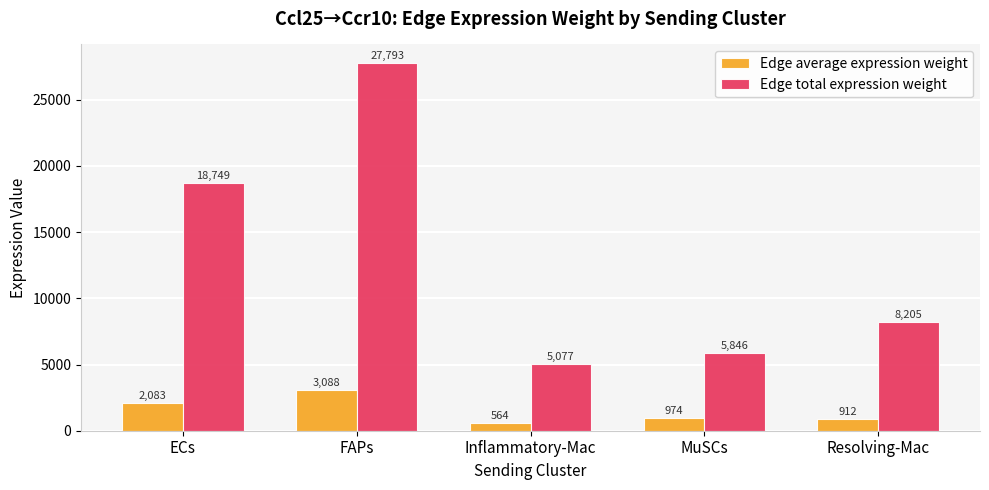

The value of Edge total expression weight at ECs is 12669.8. True or false?

False